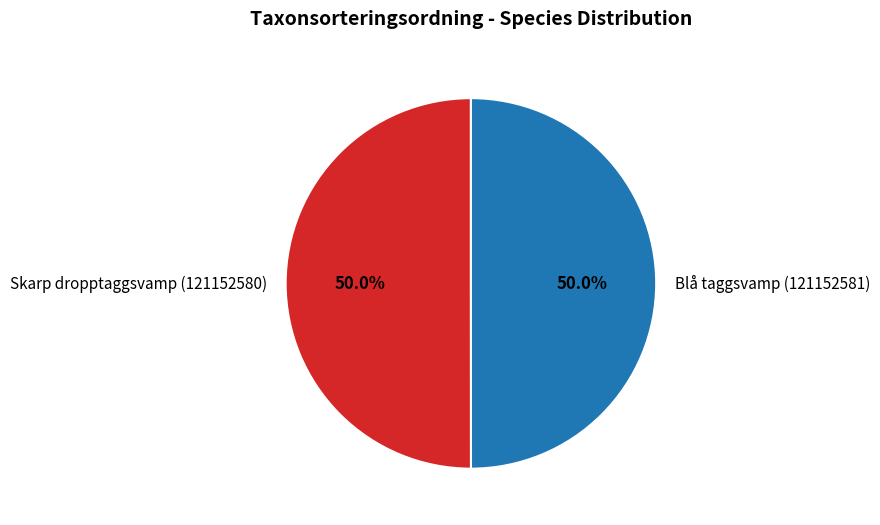

What is the ratio of the value at Skarp dropptaggsvamp (121152580) to the value at Blå taggsvamp (121152581)?

1.0